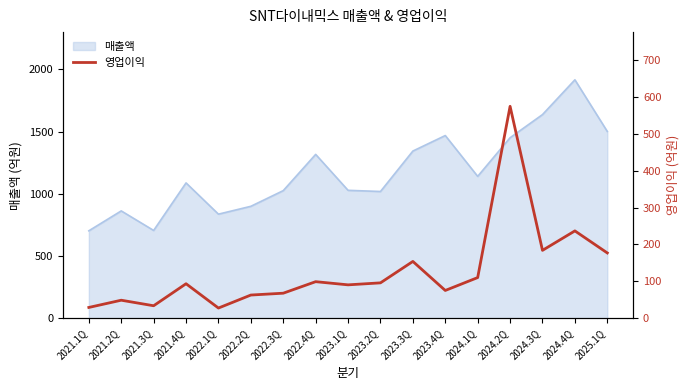

True or false: the data has more than 0 interior local peaks.

True